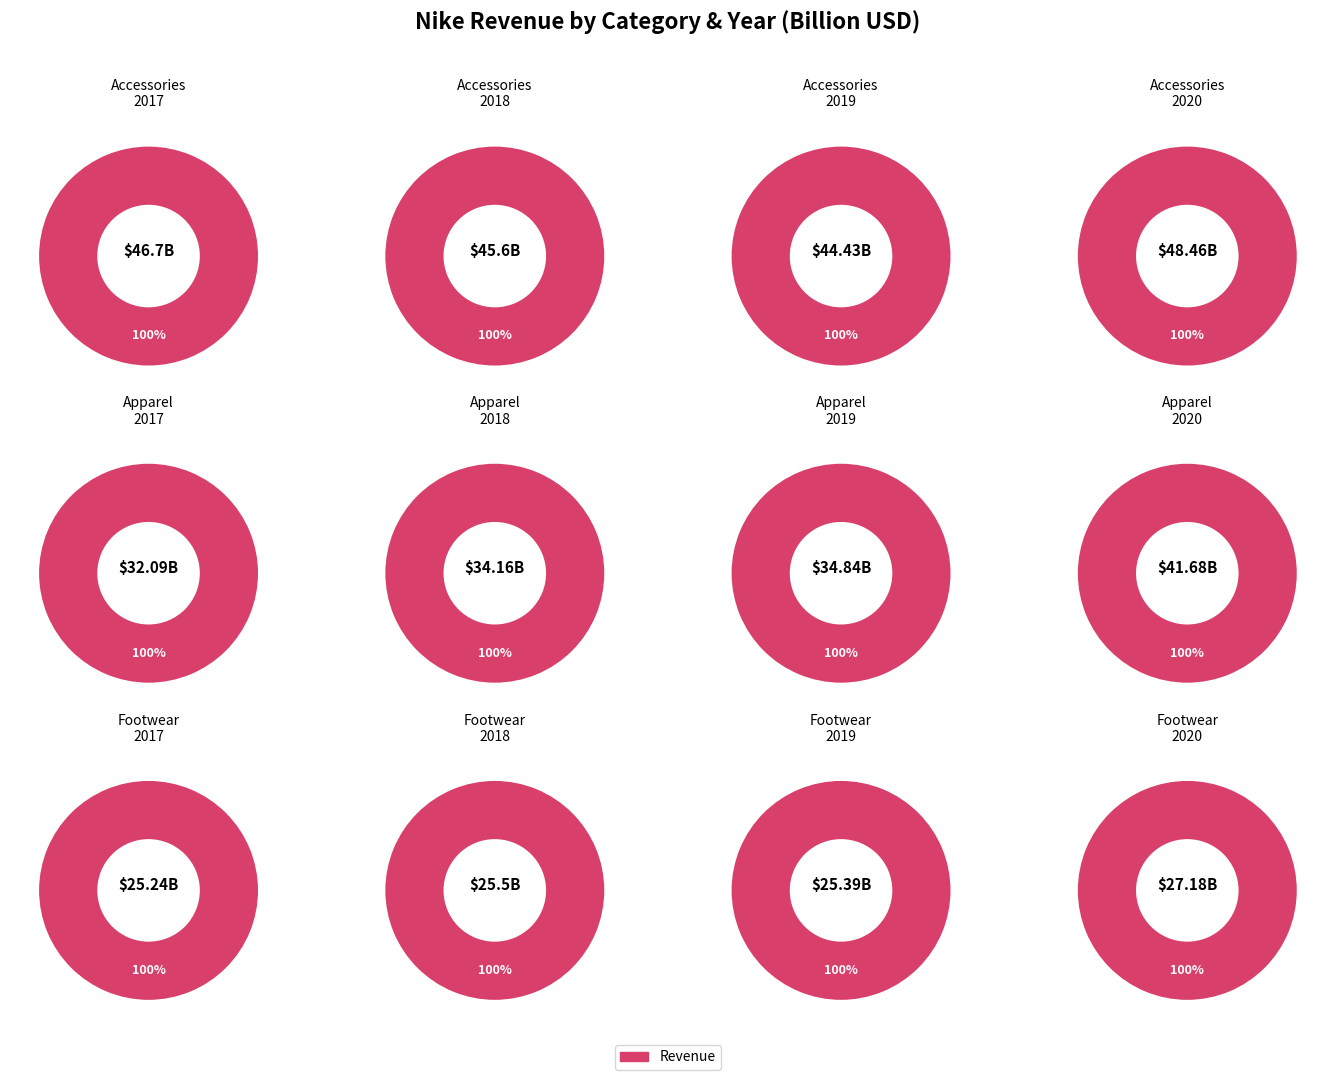

Which category has the smallest portion of the pie?

Footwear